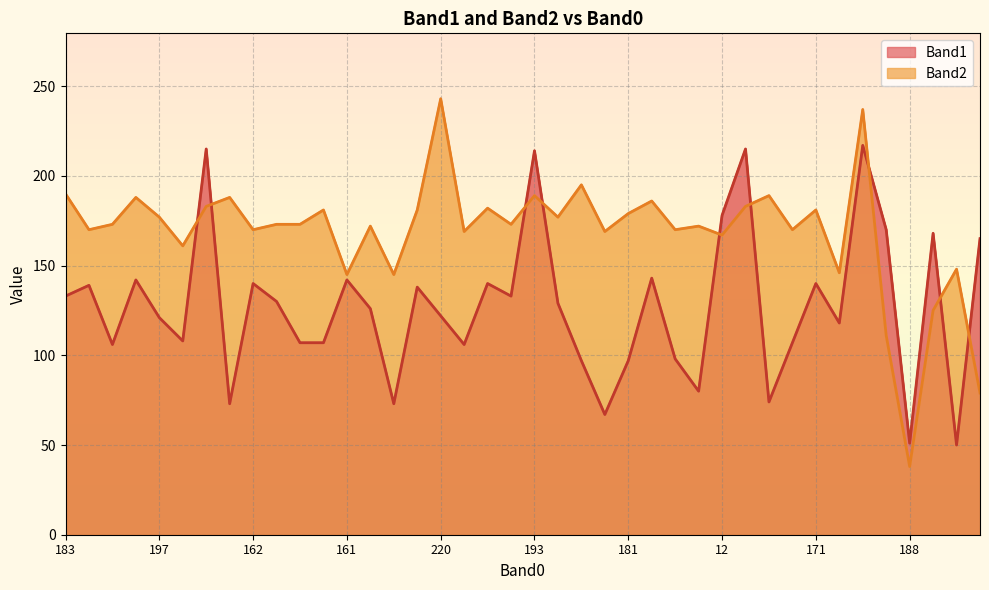

Is the value of Band2 at 65 greater than the value of Band1 at 186?

Yes